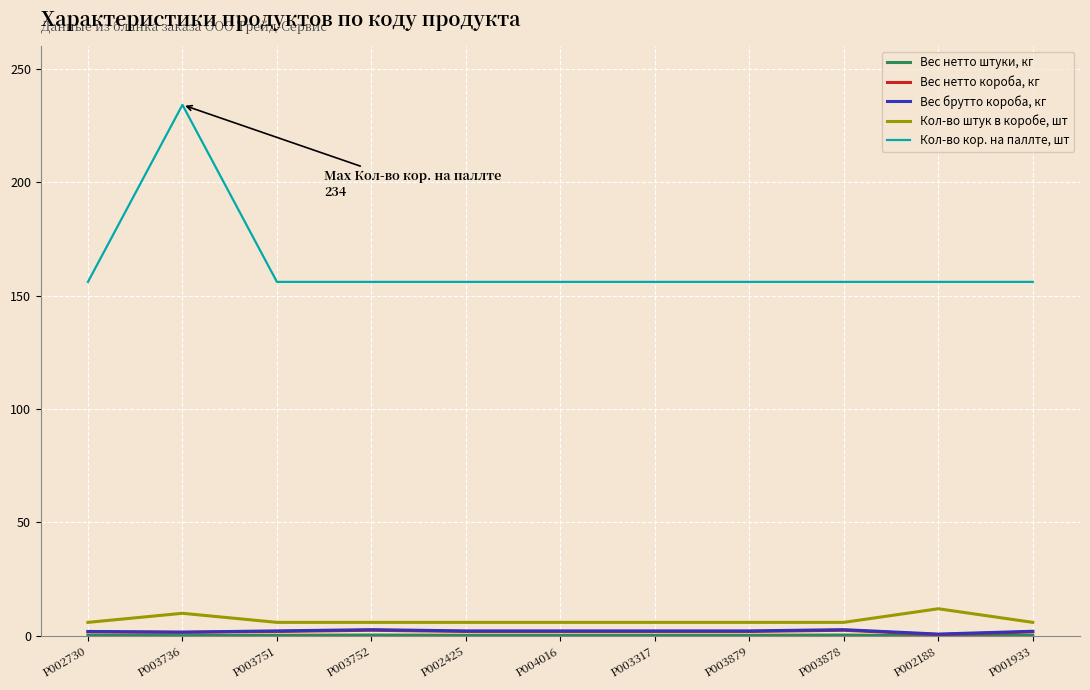

At which category is the sum across all series the highest?

P003736